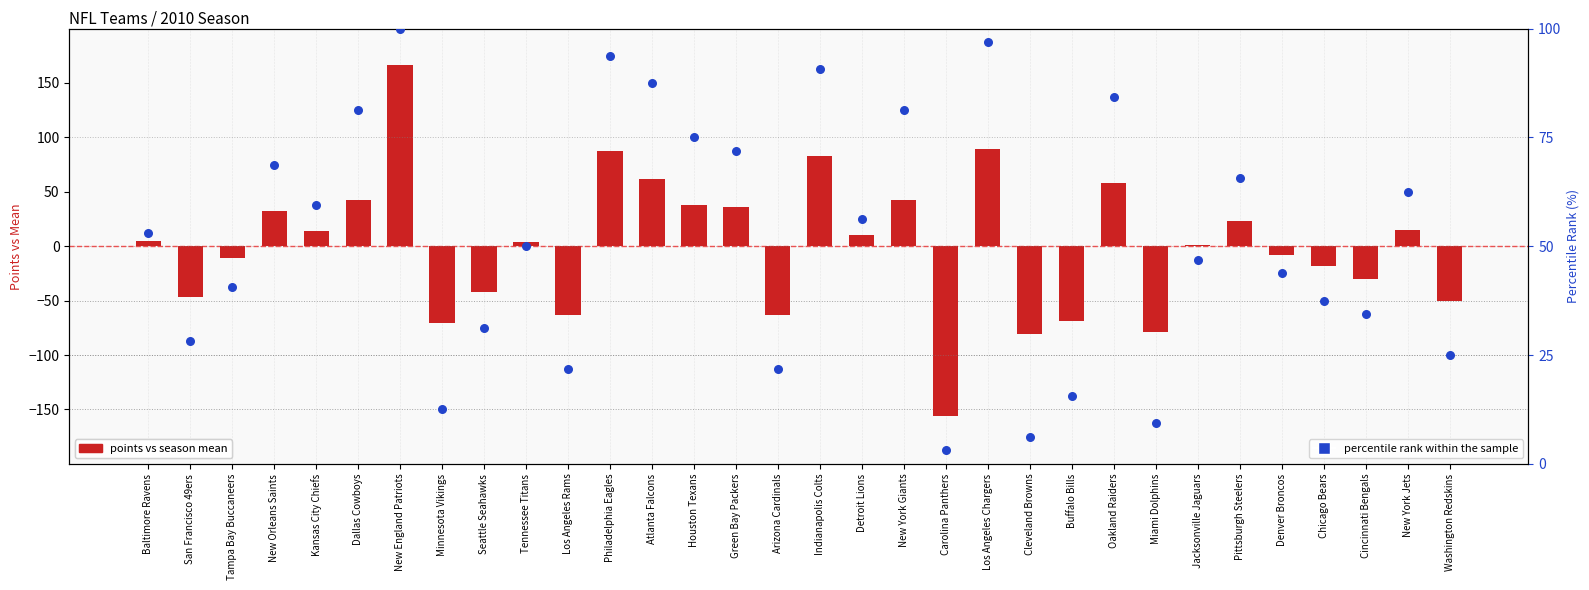

Which series has the largest Y range (max minus min)?

Points vs Mean